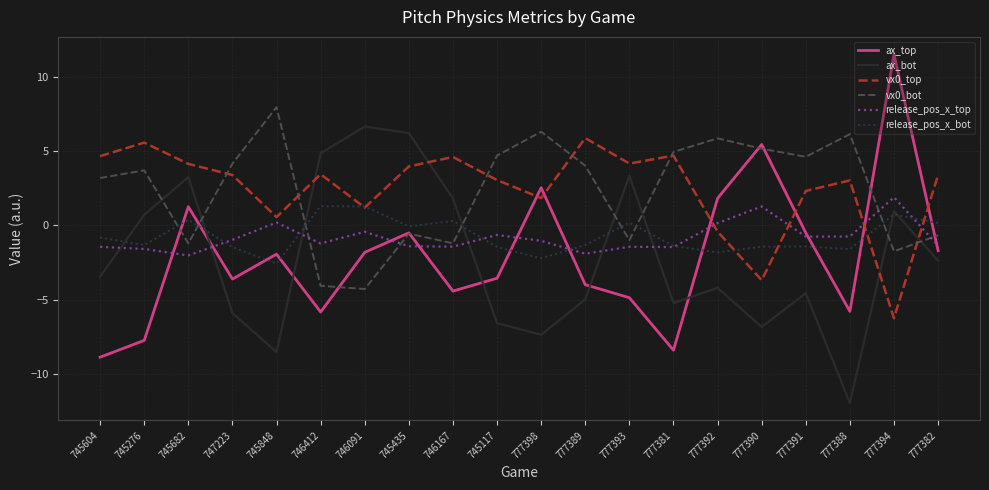

How many times do release_pos_x_top and release_pos_x_bot cross each other?

6